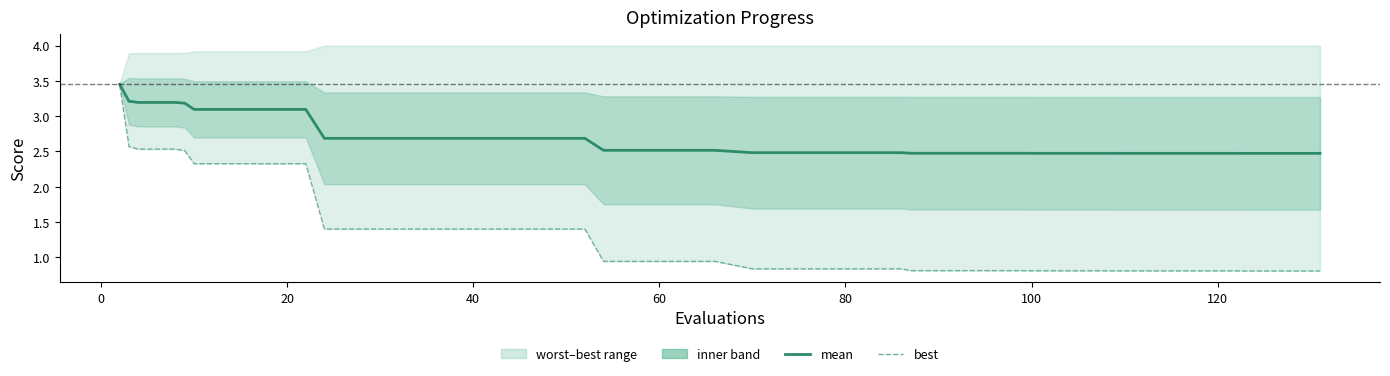

True or false: mean has more than 2 interior local peaks.

False